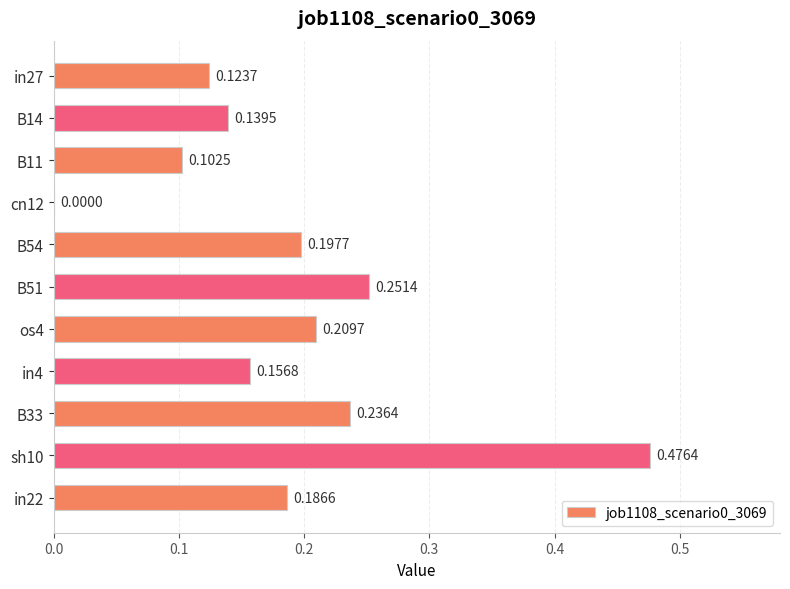

What is the change in value from cn12 to sh10?

+0.5